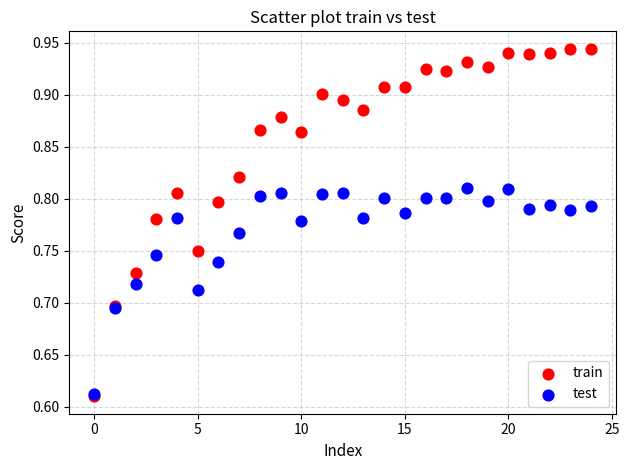

Which series has the largest Y range (max minus min)?

train